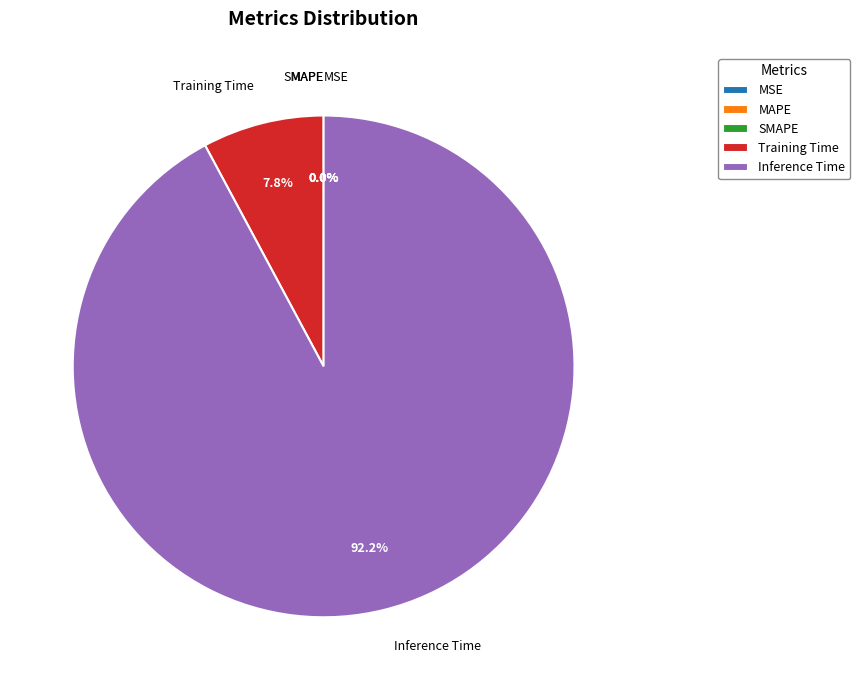

Is there any slice that represents more than half of the pie?

Yes